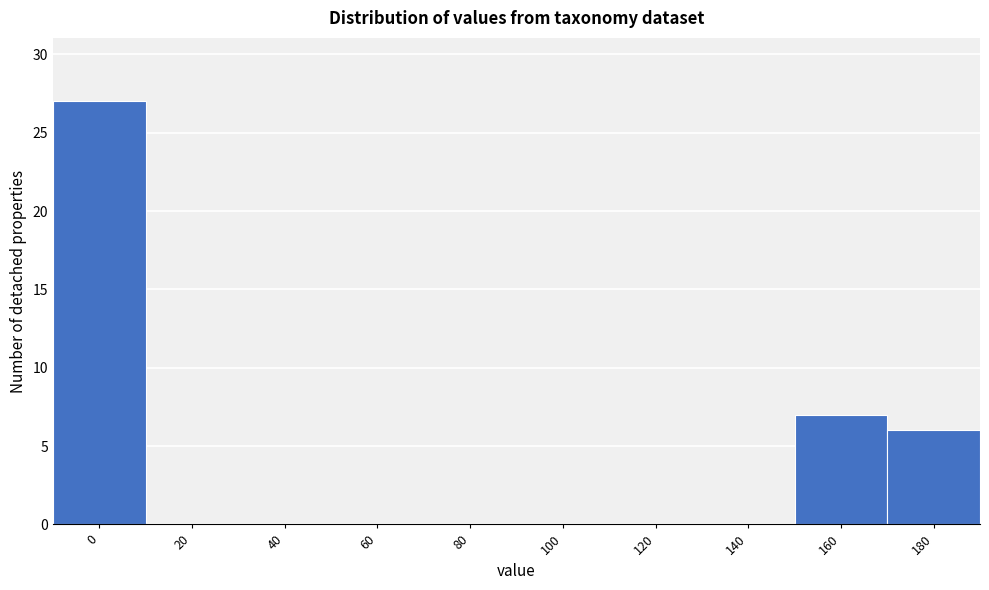

Reading left to right, what are all the values shown in this chart?

0=27	20=0	40=0	60=0	80=0	100=0	120=0	140=0	160=7	180=6